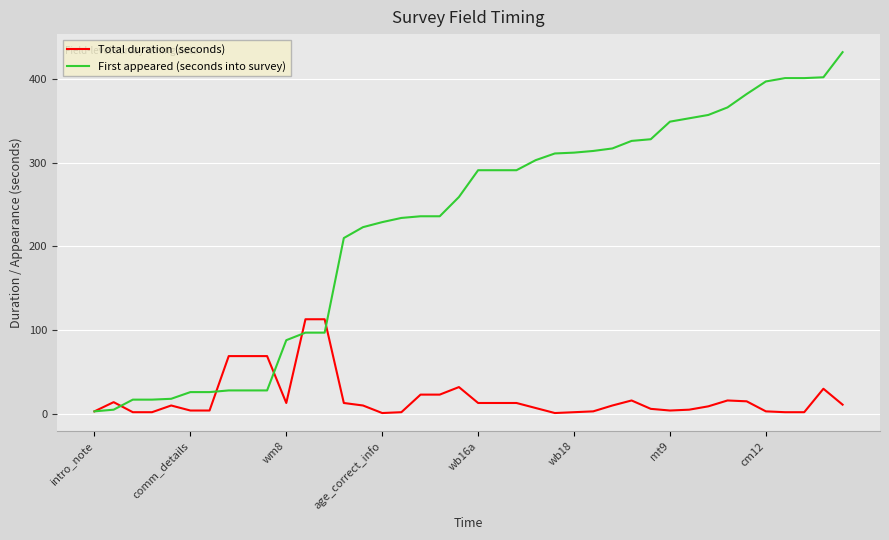

List the series in order of their peak value, highest first.

First appeared (seconds into survey), Total duration (seconds)